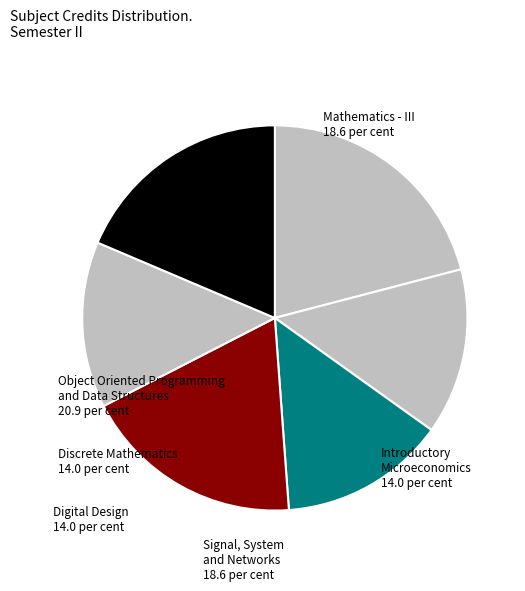

How many segments does this pie chart have?

6